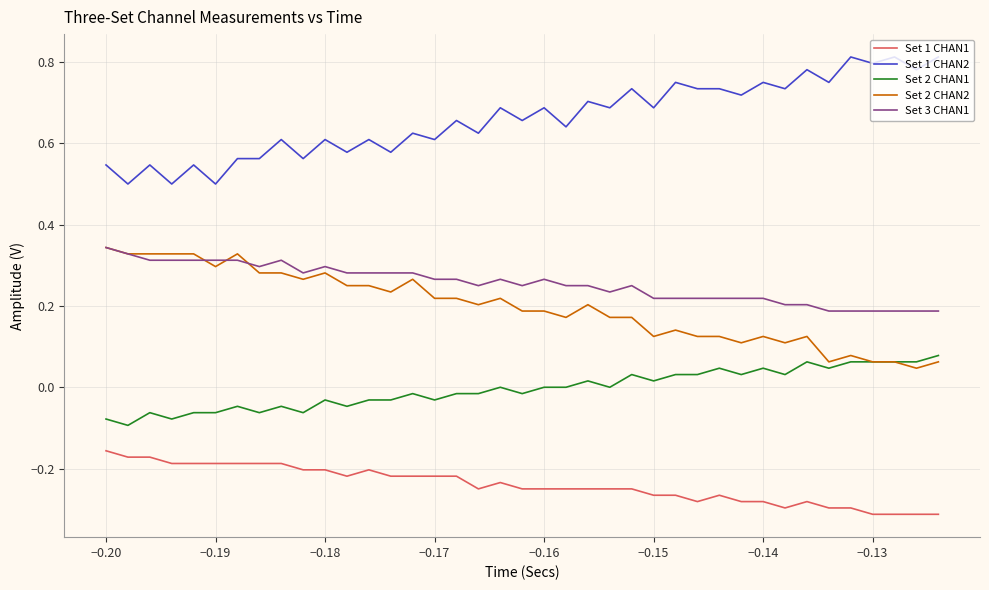

Which series has the largest total across all categories?

Set 1 CHAN2